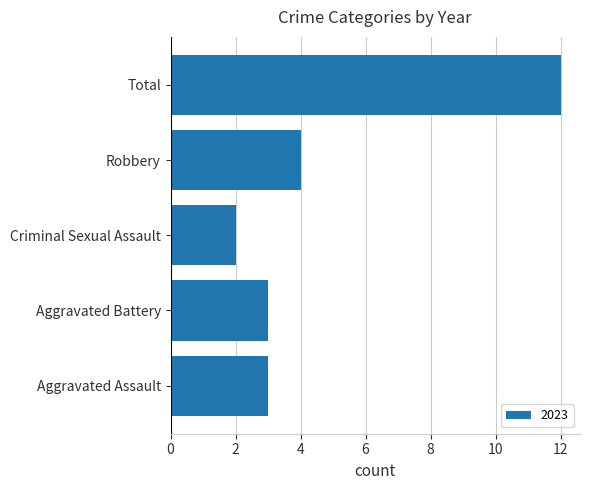

What is the approximate value at Total, to the nearest 10?

10